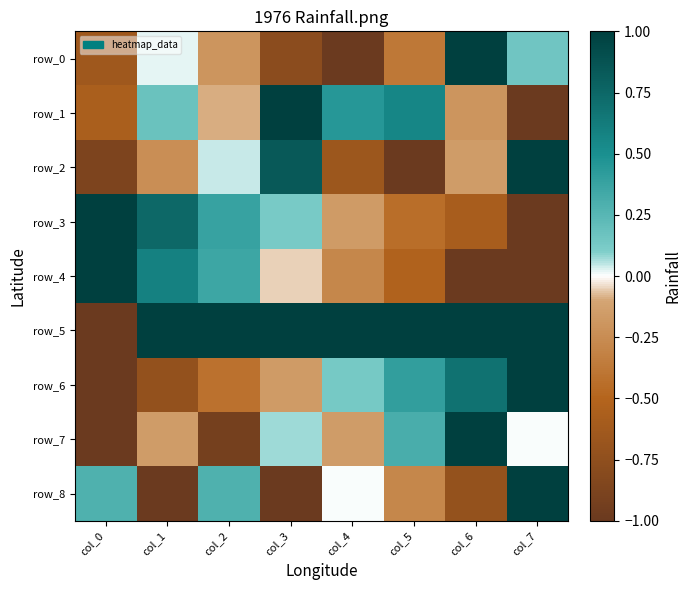

Which category has the highest value in the row_0 series?

col_6